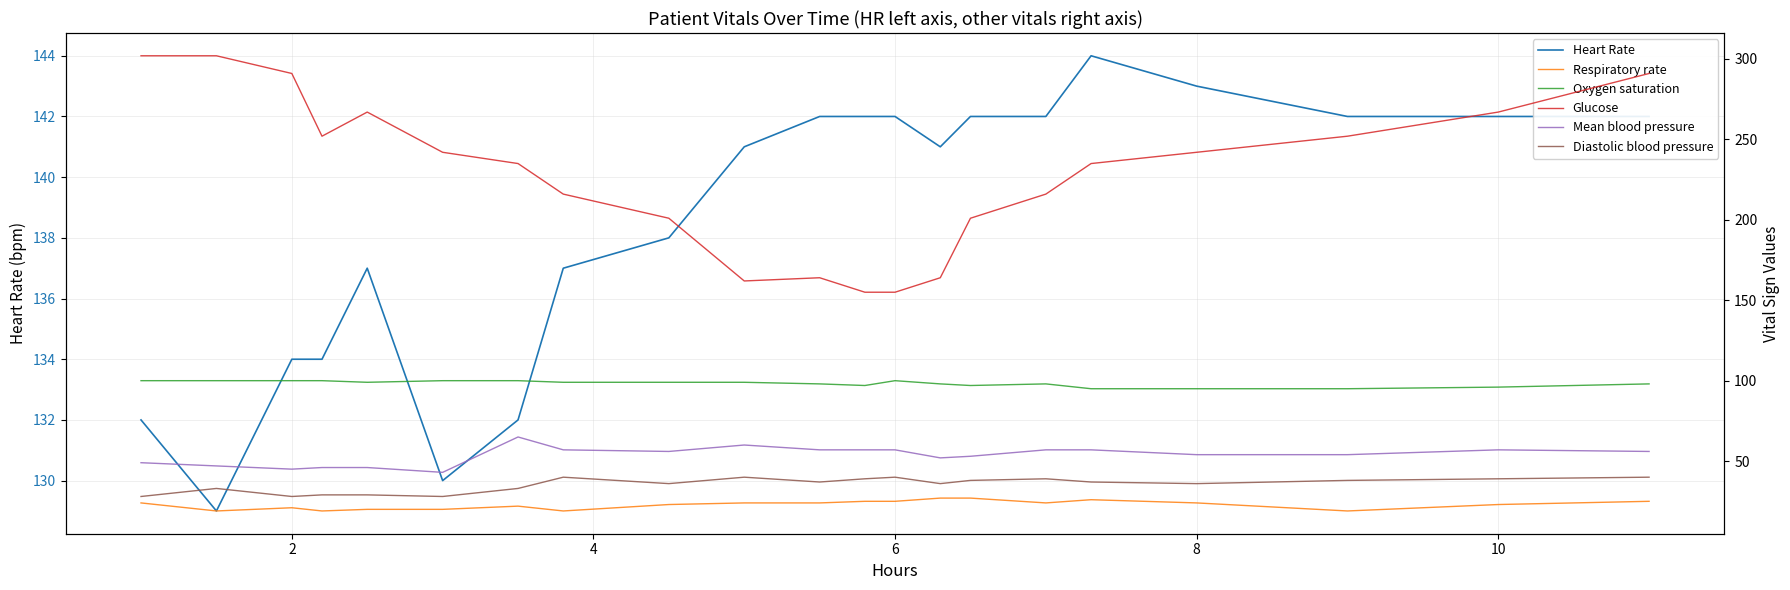

Which series has the largest range (max minus min)?

Glucose